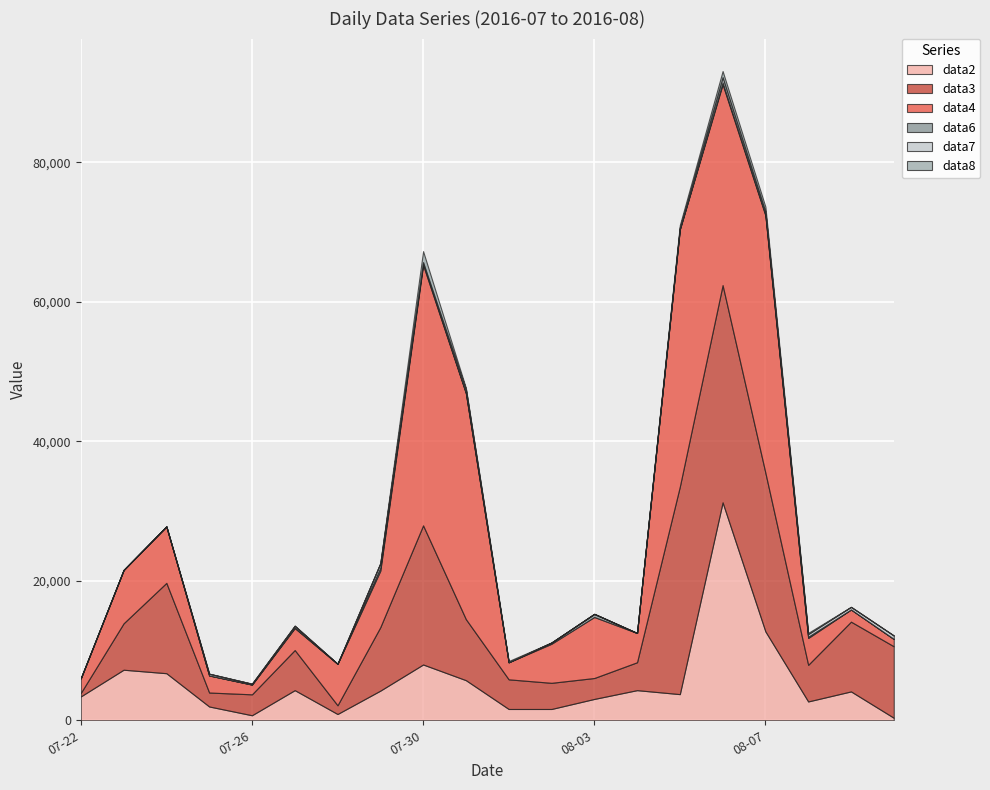

At which label is data6 closest to 225?

20160730